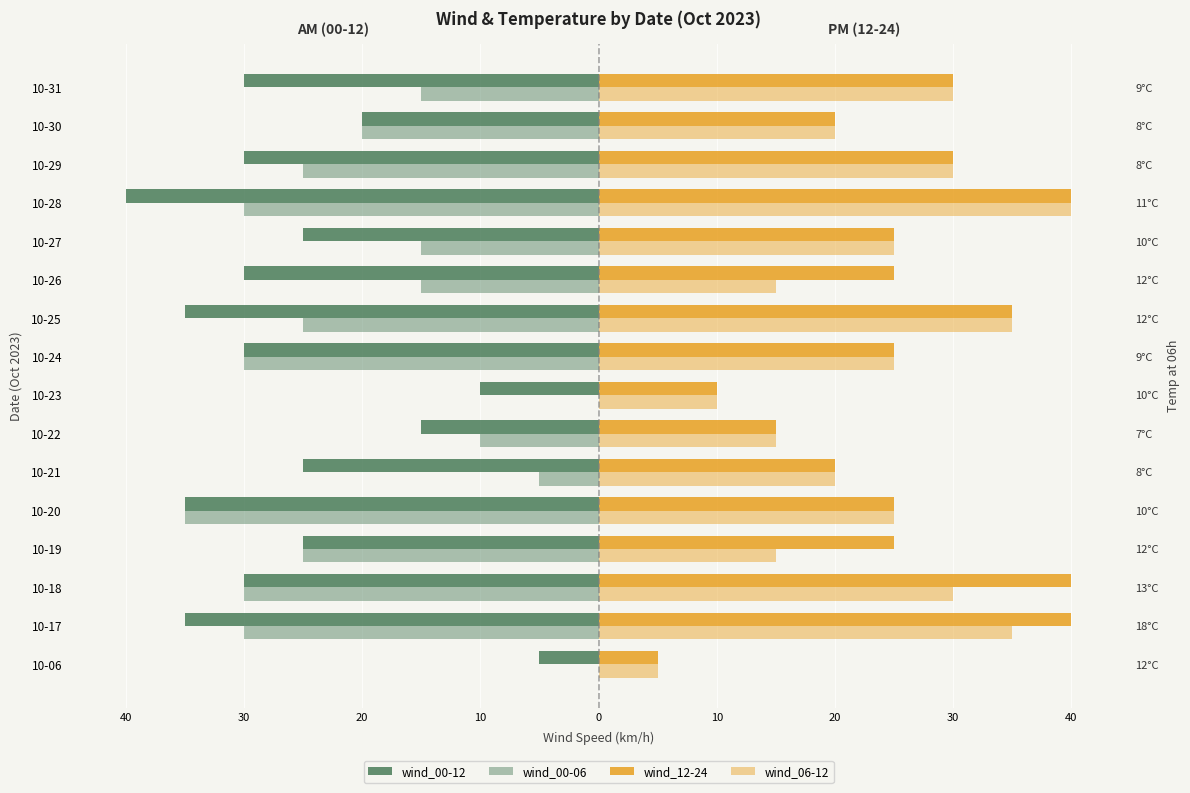

What is the difference between the second highest and minimum values in the wind_06-12 series?

30